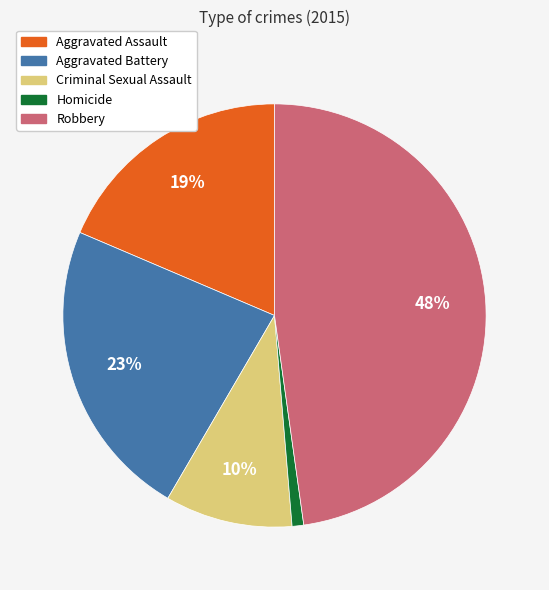

To the nearest percent, what is the difference between the largest and smallest slice percentages?

47%